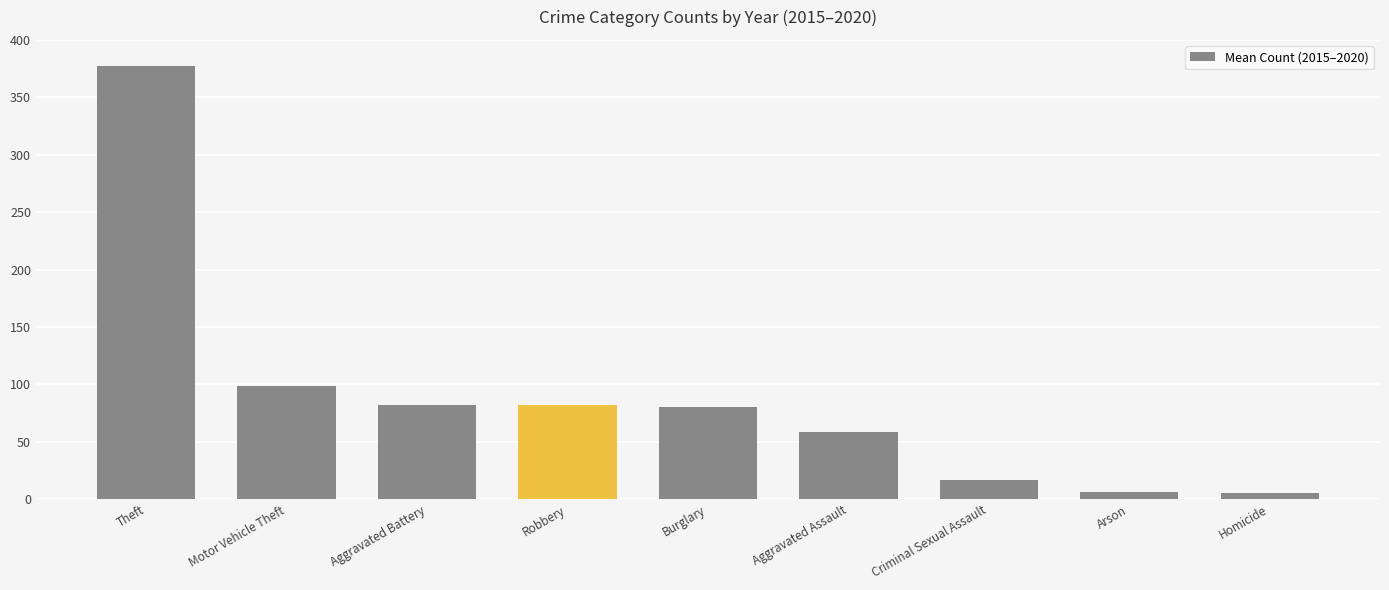

Are the bars grouped side by side (vs. stacked)?

No